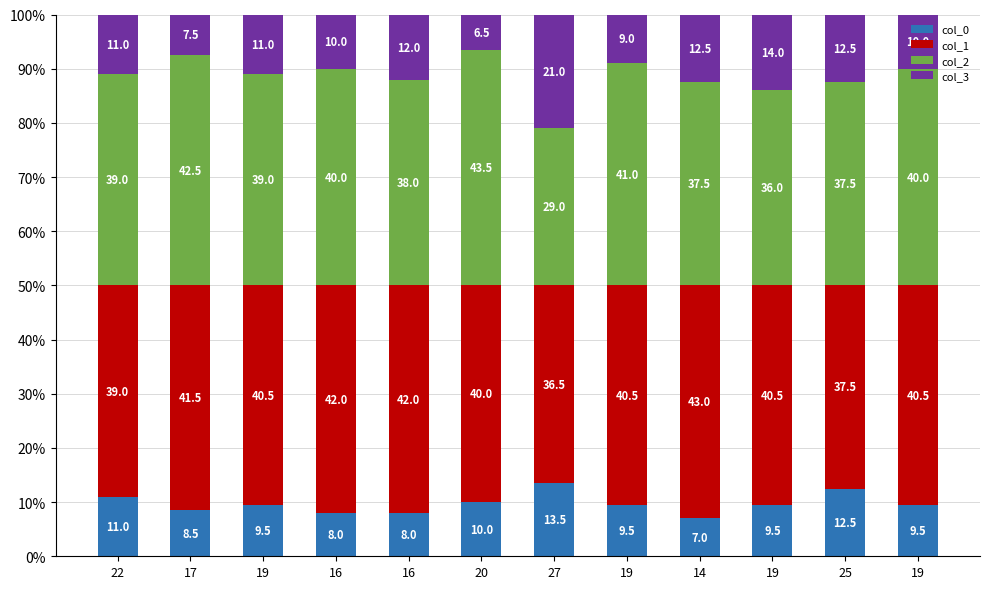

What is the average value of the col_0 series?

9.7